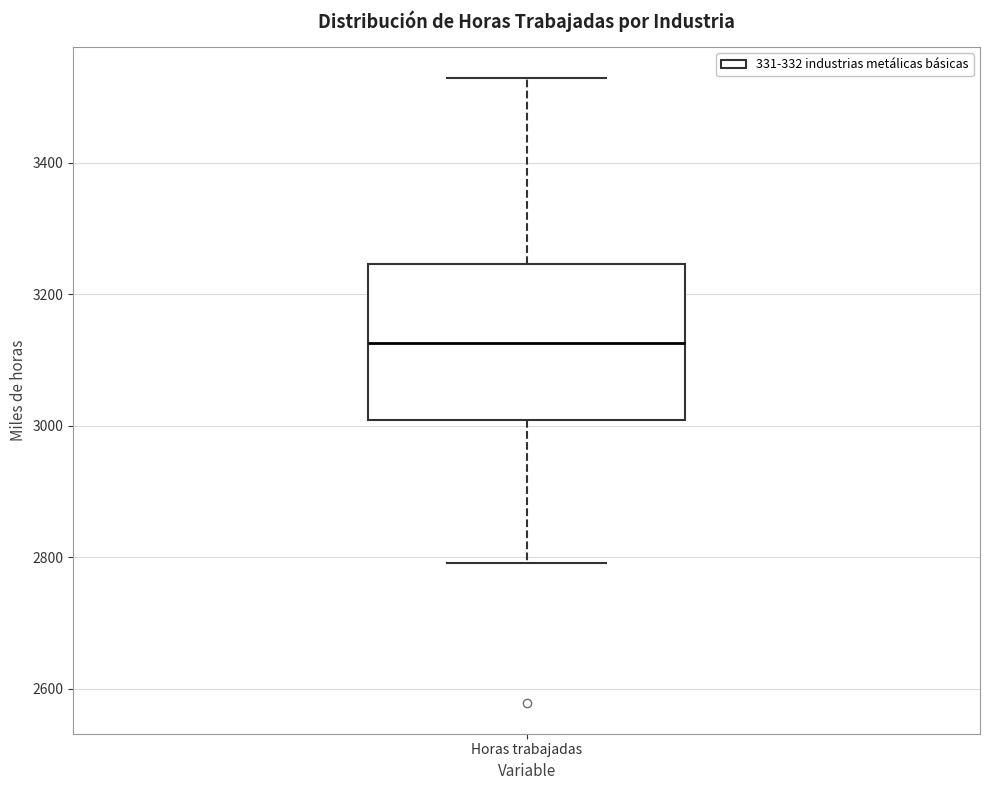

Transcribe this box plot: give where the median line is, the range the box spans, and where the two whiskers end, as read against the y-axis. The values are not printed on the chart, so give them approximately, as read against the axis.

median 3120, box 3000 to 3240, whiskers 2800 to 3520